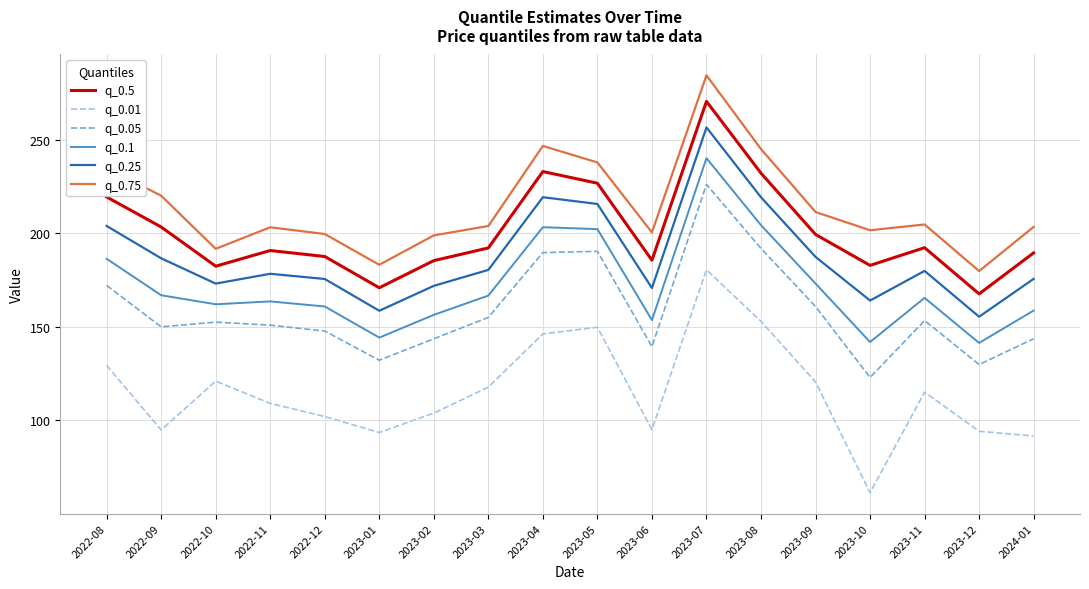

What are all the series names shown in the legend?

q_0.5, q_0.01, q_0.05, q_0.1, q_0.25, q_0.75